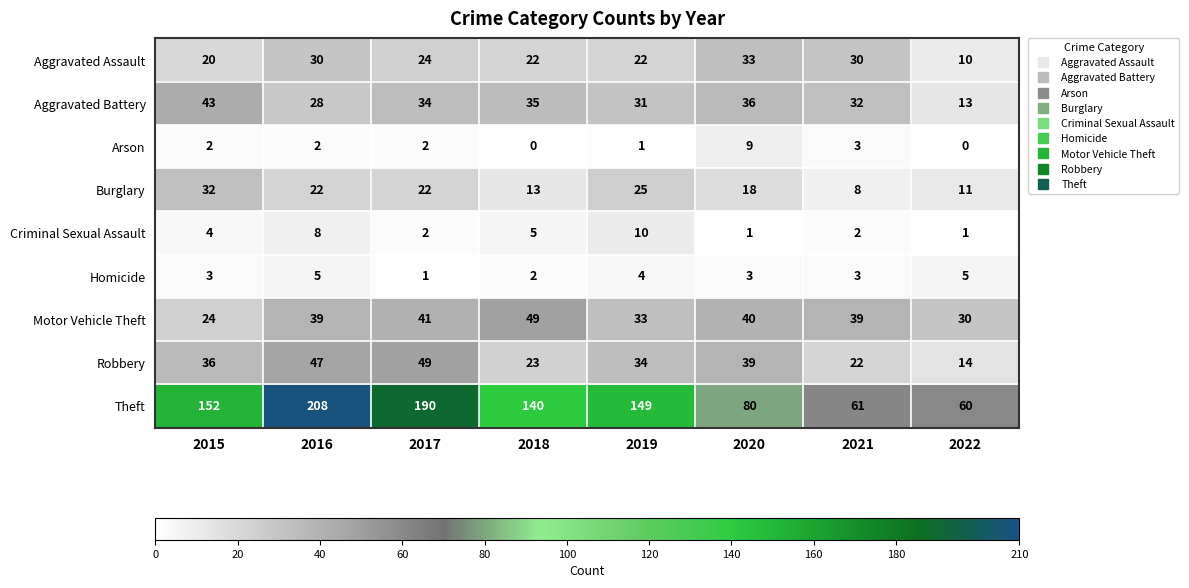

Rank the categories by Robbery value from highest to lowest.

2017, 2016, 2020, 2015, 2019, 2018, 2021, 2022